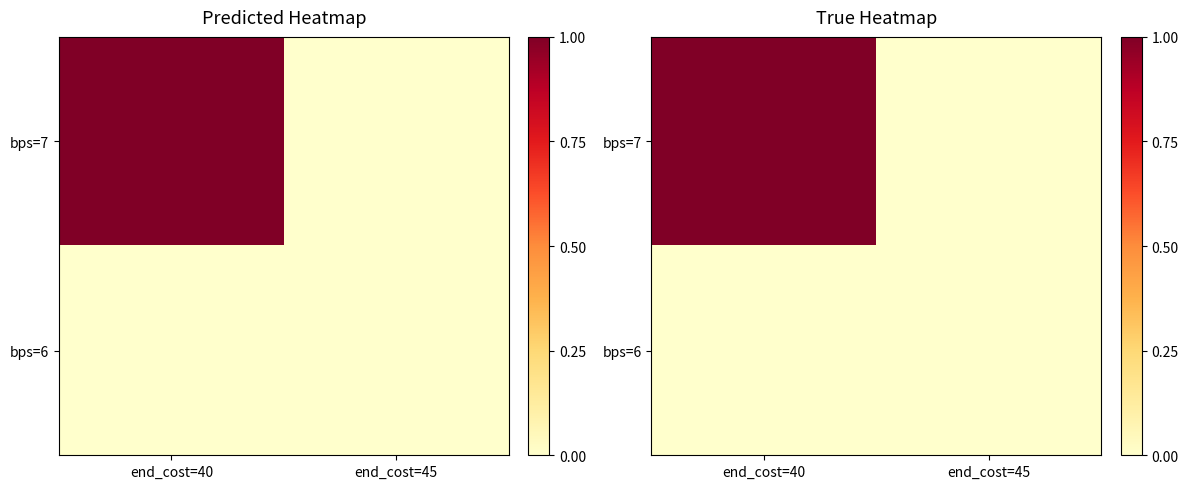

How many distinct data groups are displayed?

2